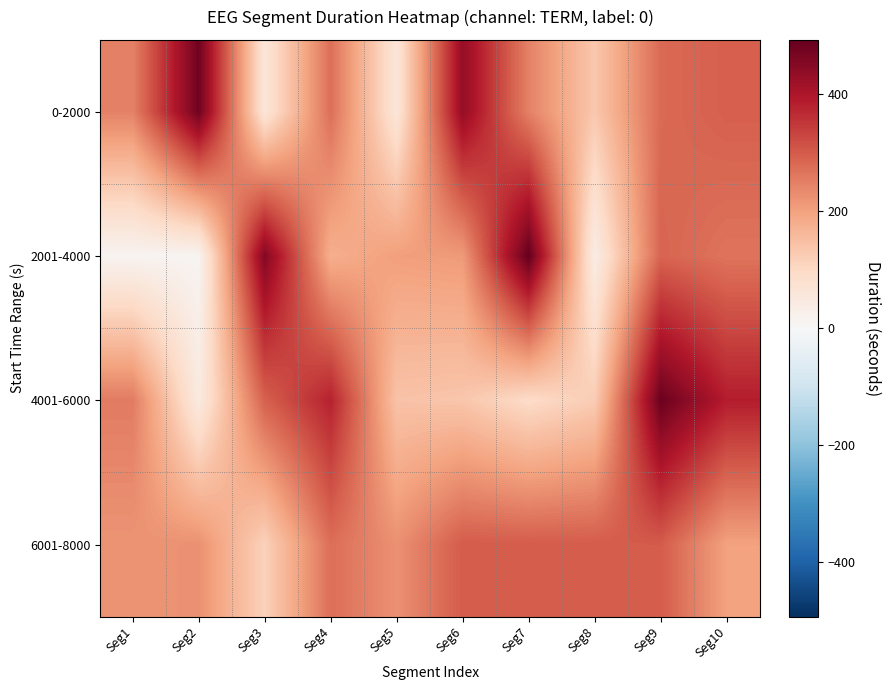

Which has a higher value, Seg1 or Seg9?

Seg9